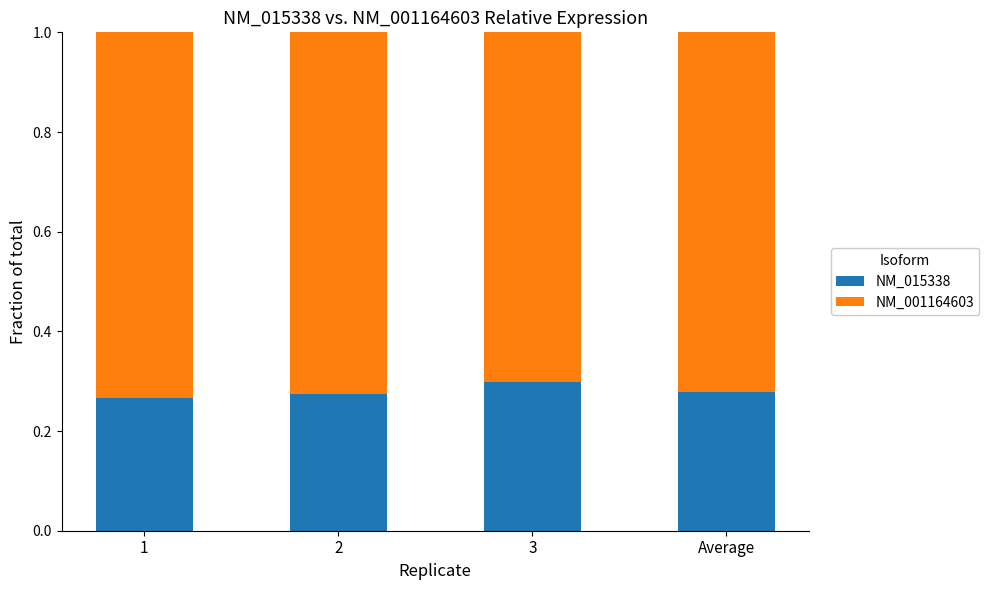

What is the total value across all series at 3?

1.0